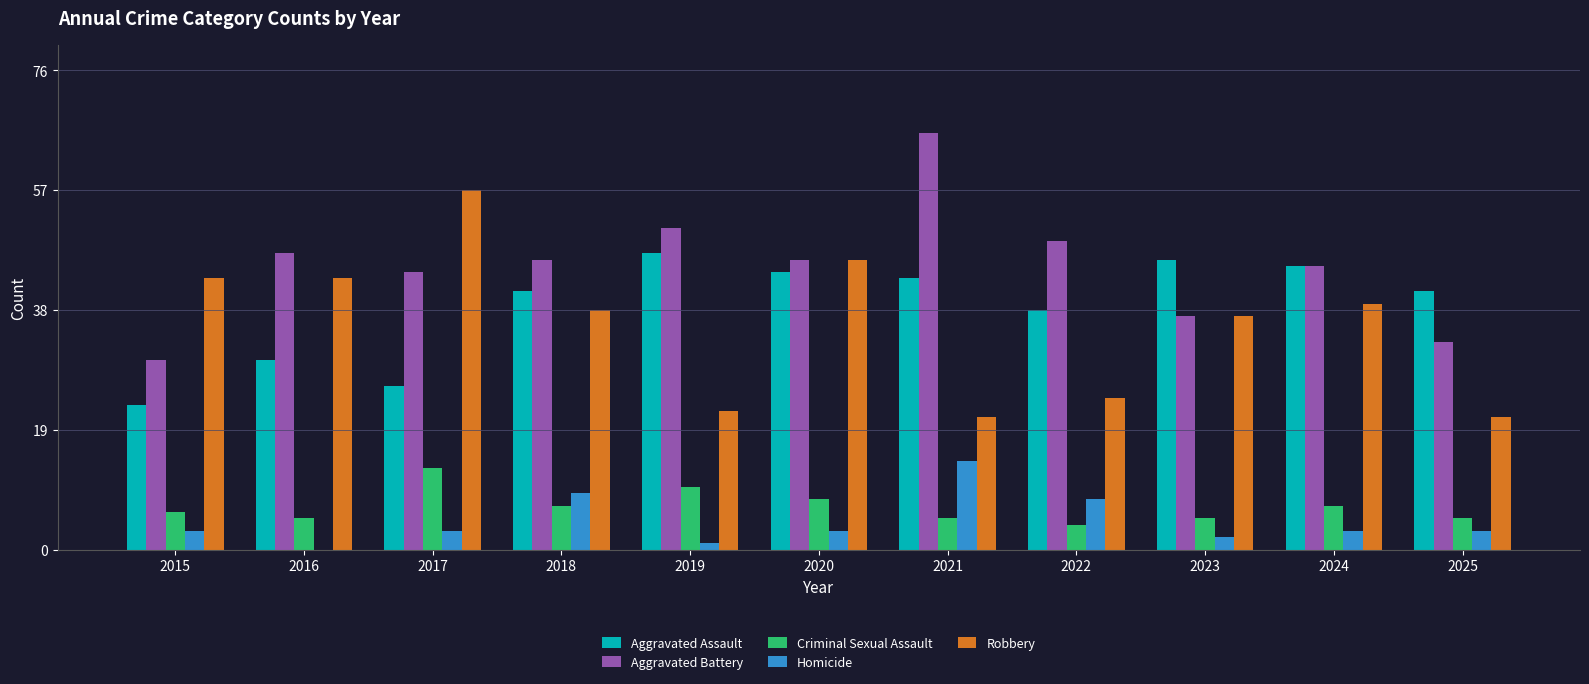

Read the Aggravated Battery value at 2018.

46